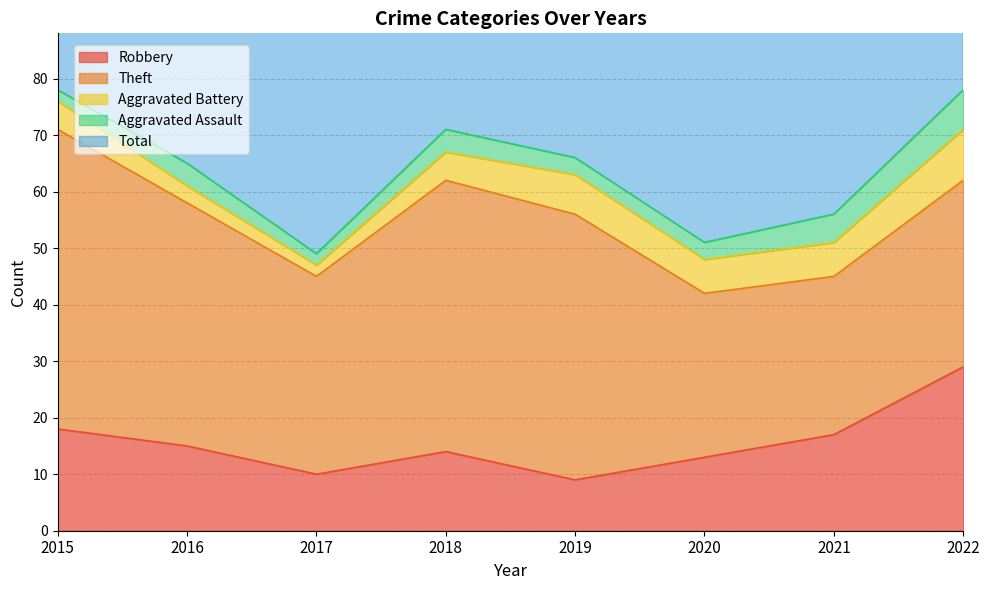

What is the sum of all Total values?

520